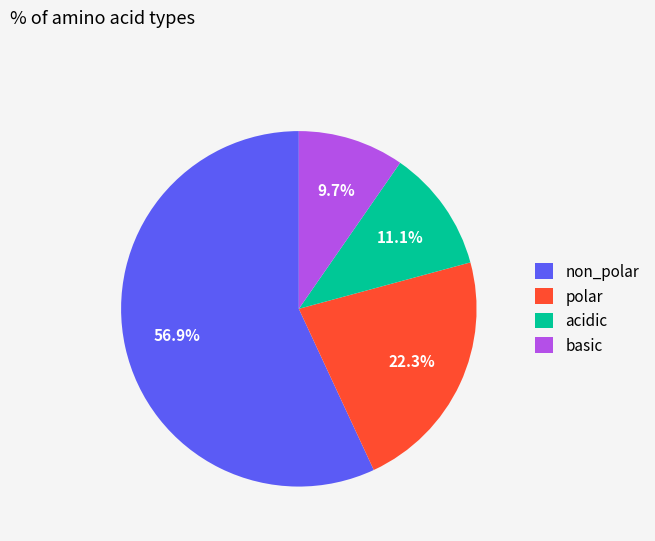

To the nearest percent, what percentage of the pie is acidic?

11%